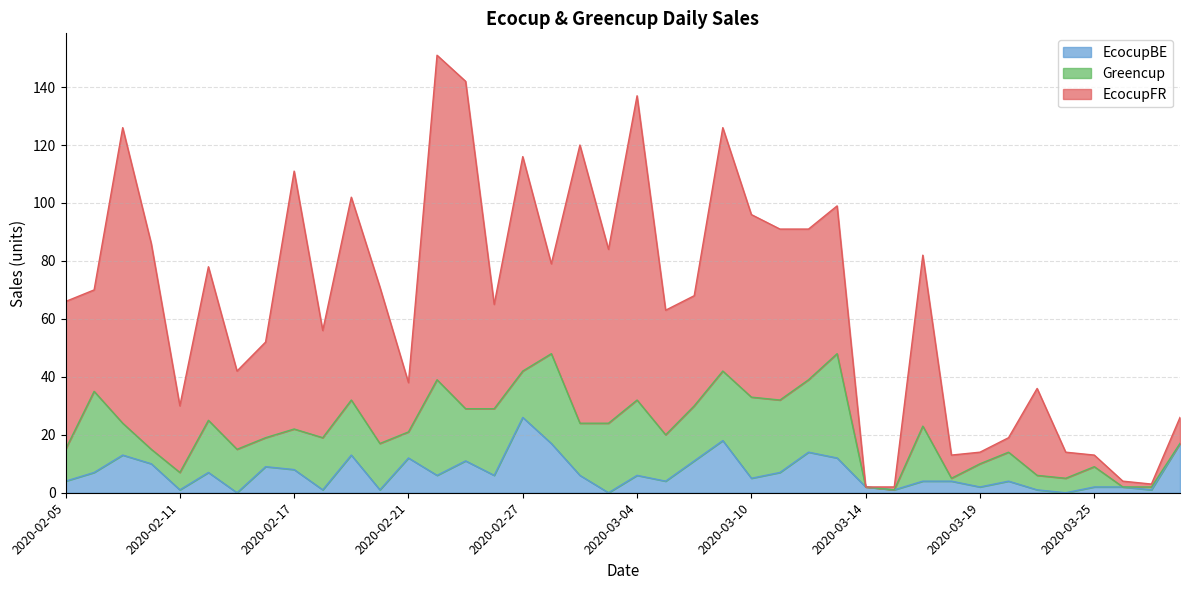

What is the label of the 3rd point from the right?

2020-03-26